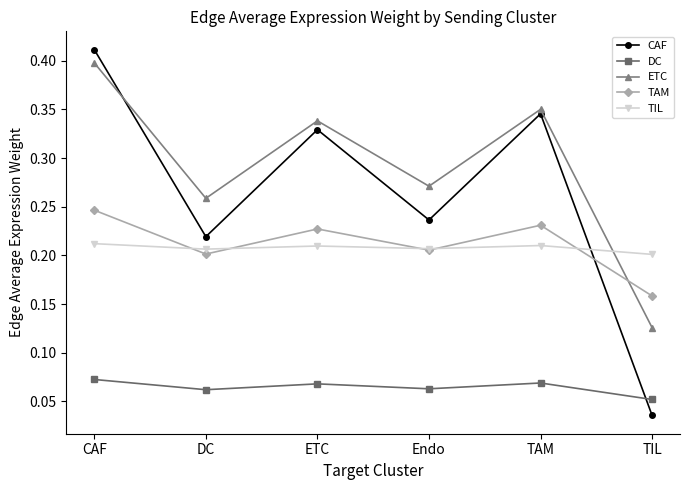

How many lines are shown in the chart?

5